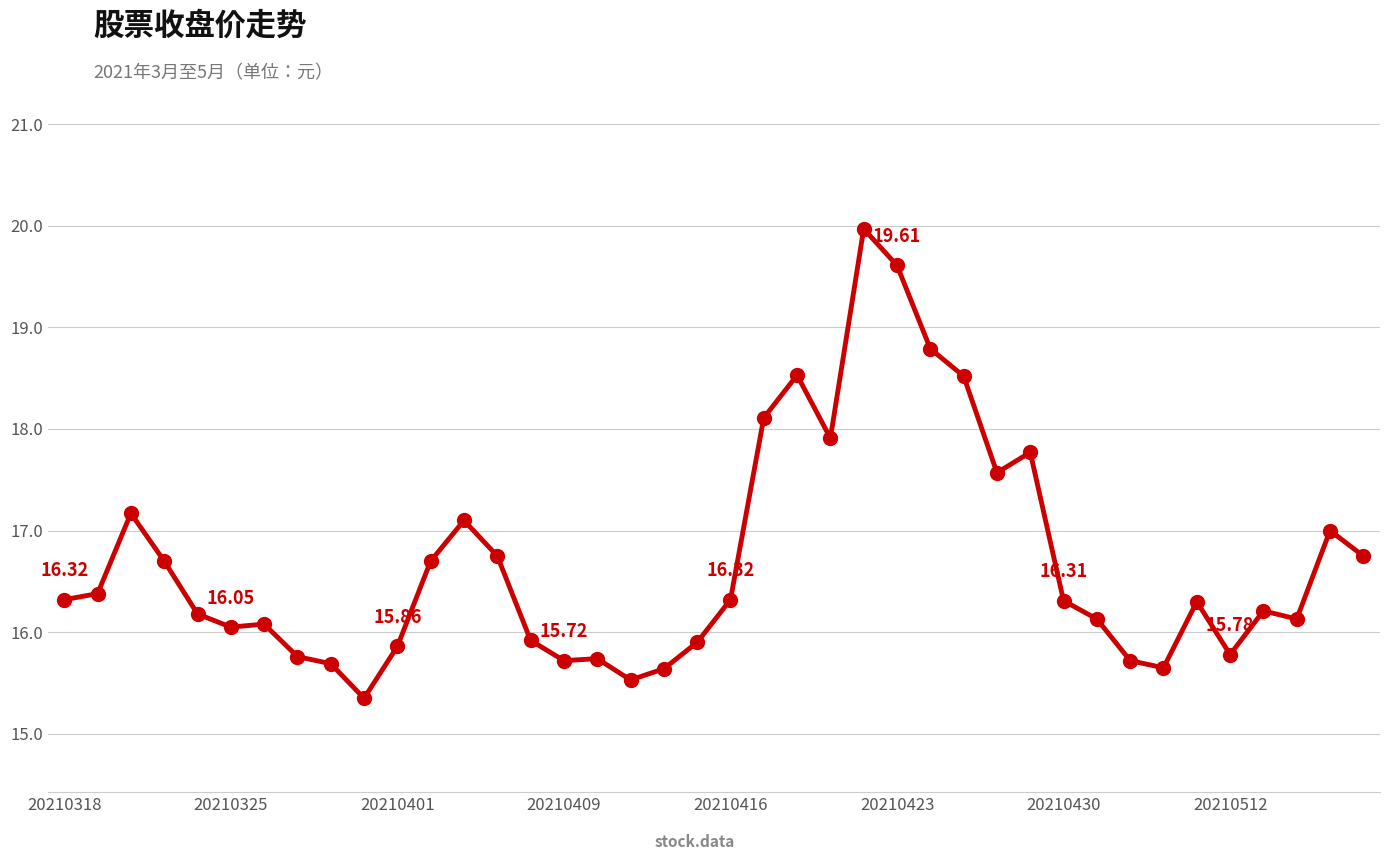

Does the chart display data point markers on the line(s)?

Yes